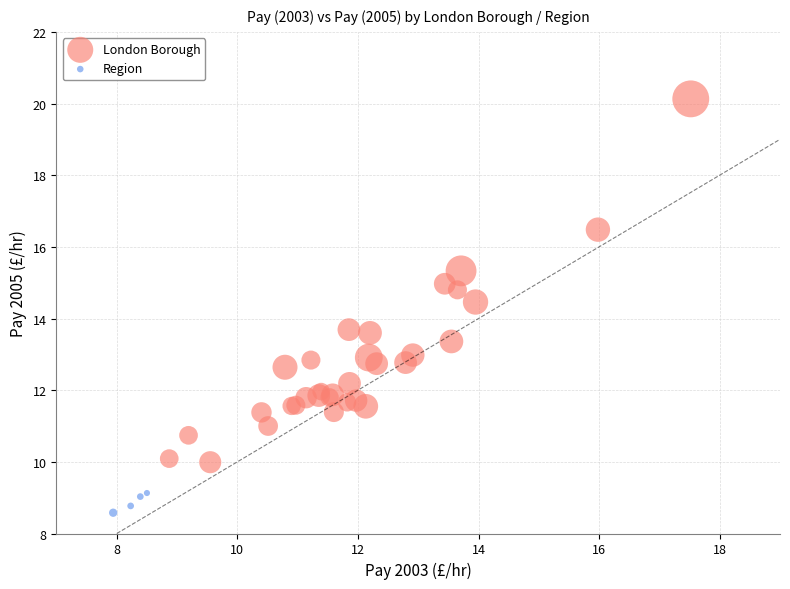

Which series reaches the maximum Y coordinate?

London Borough